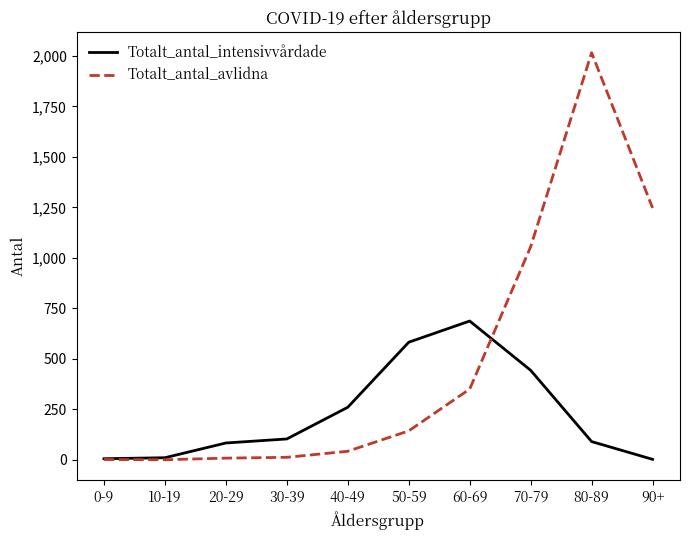

True or false: Totalt_antal_avlidna has more than 2 interior local peaks.

False